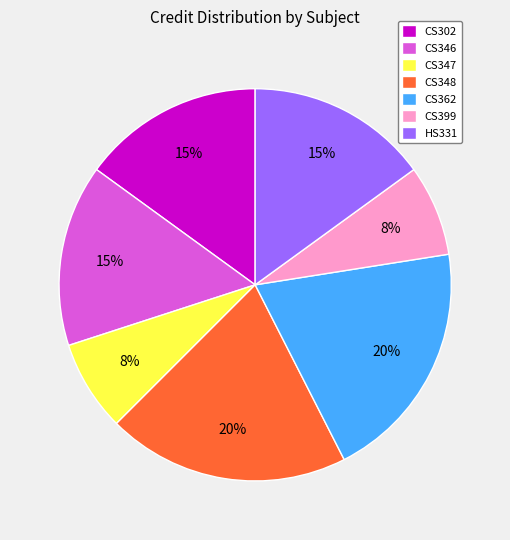

Does CS346 account for over 50% of the chart?

No